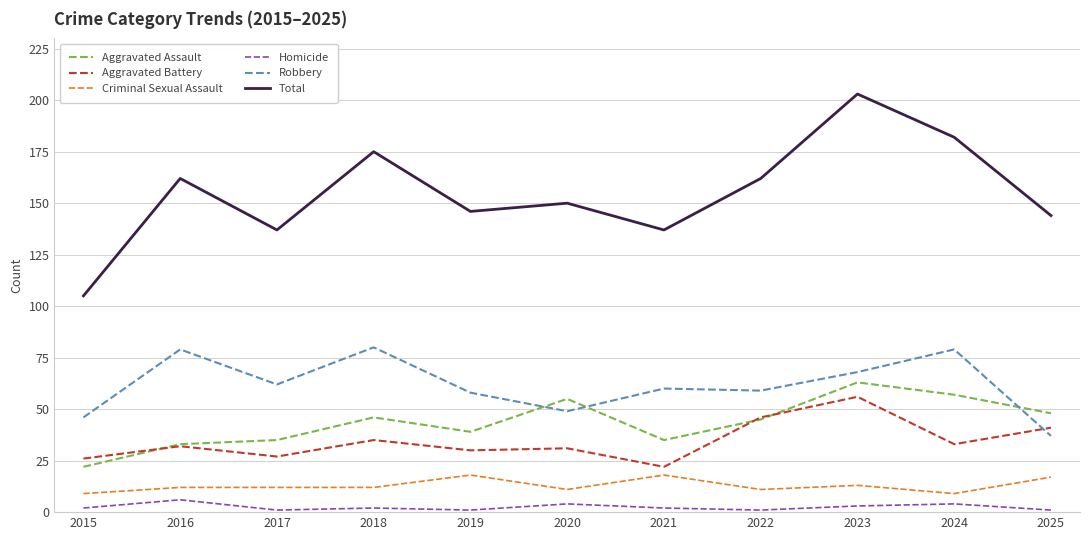

True or false: Criminal Sexual Assault and Robbery cross at least once.

False